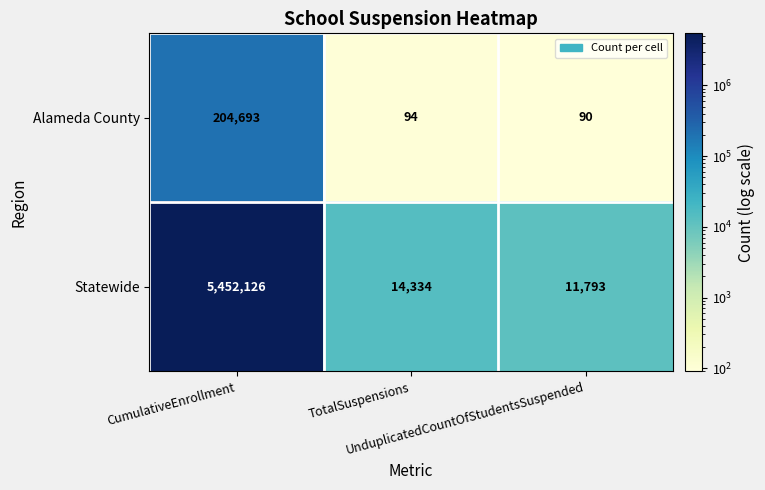

At which category does the chart reach its peak across all series?

CumulativeEnrollment